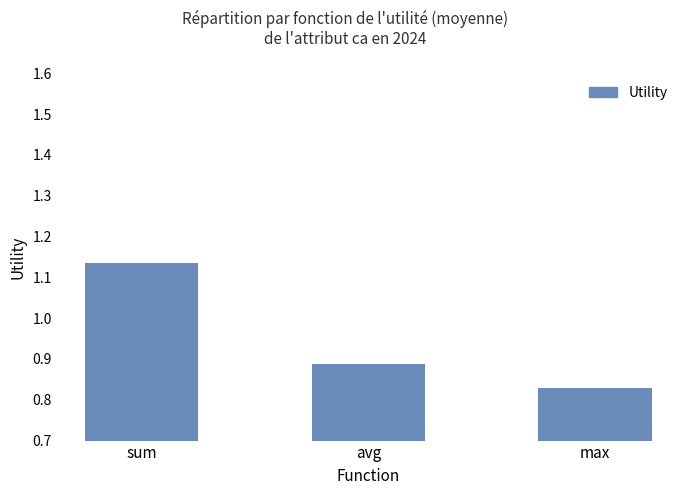

What is the change in value from sum to max?

-0.3